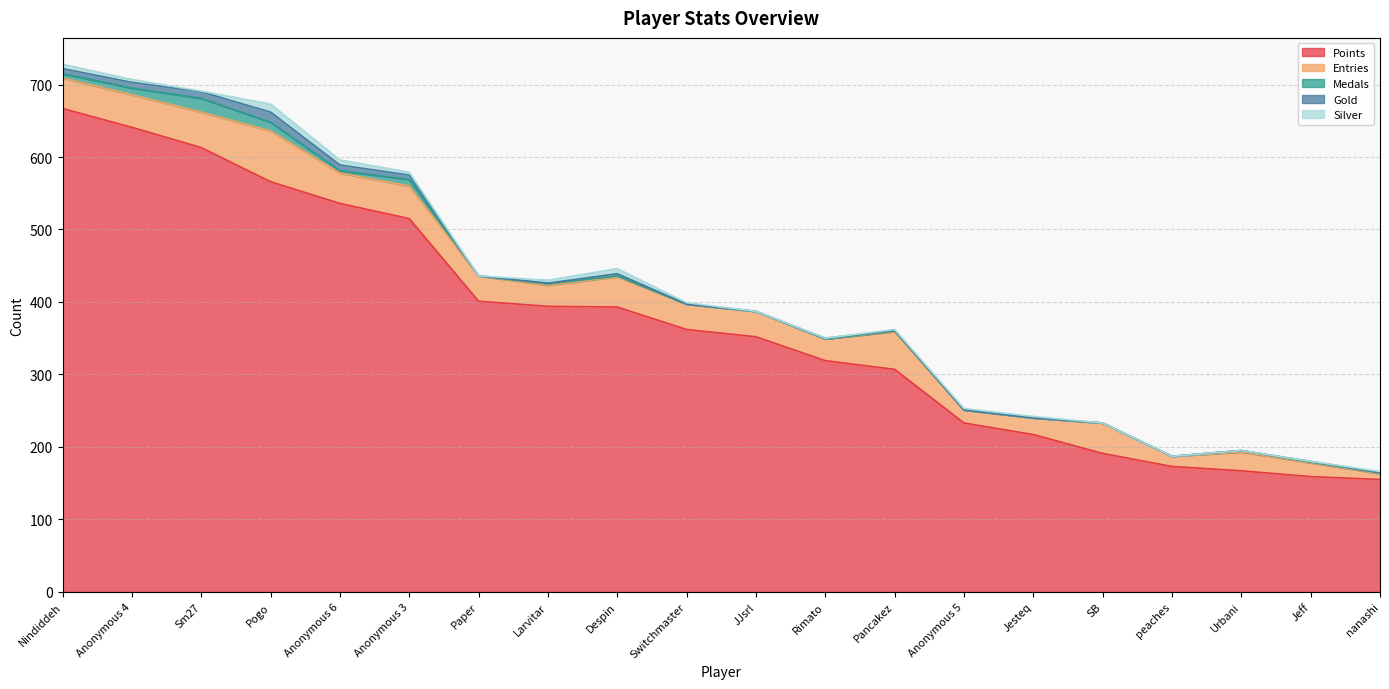

What is the sum of the Medals values at Anonymous 3 and JJsrl?

9